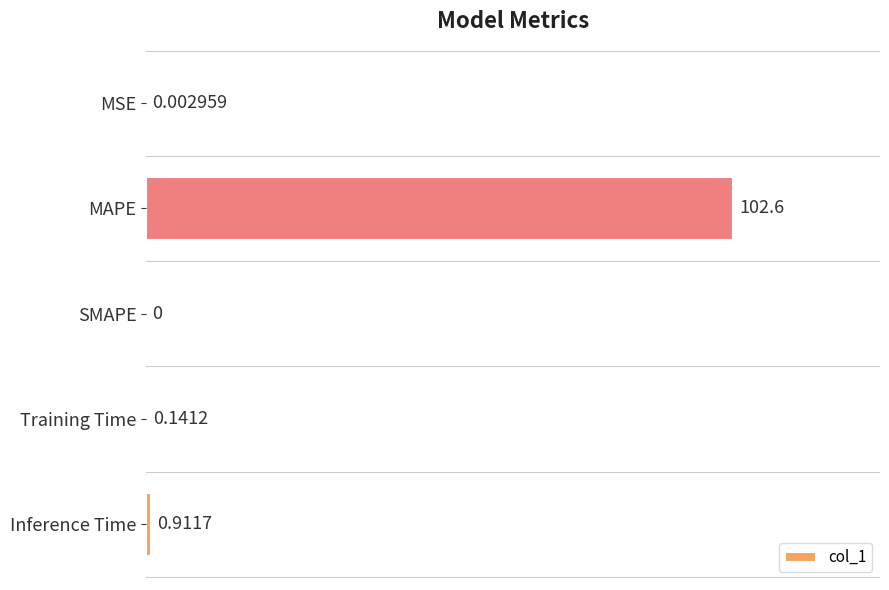

At which label is the value closest to 51?

Inference Time